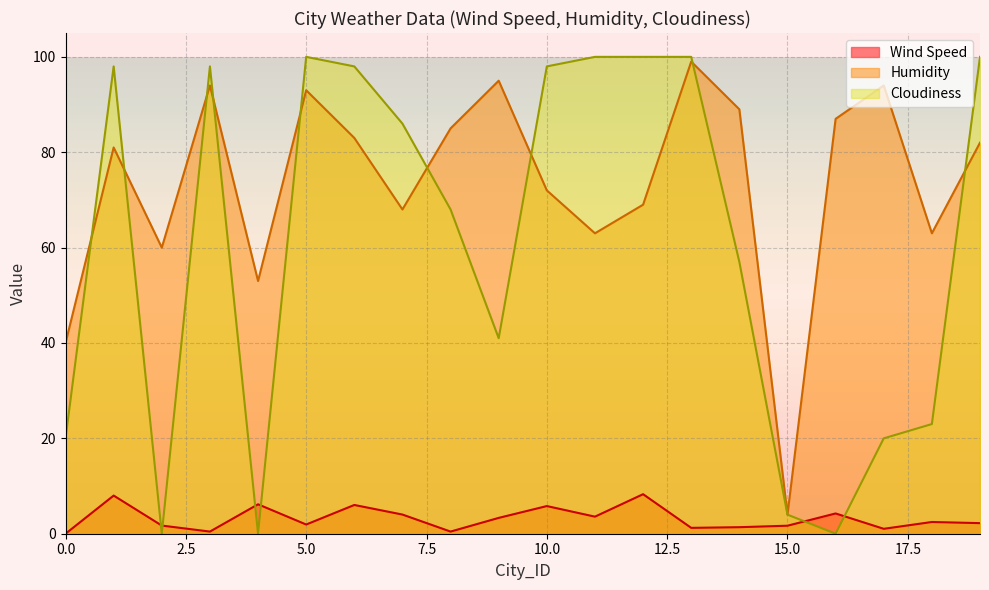

True or false: Wind Speed and Humidity intersect in this chart.

False